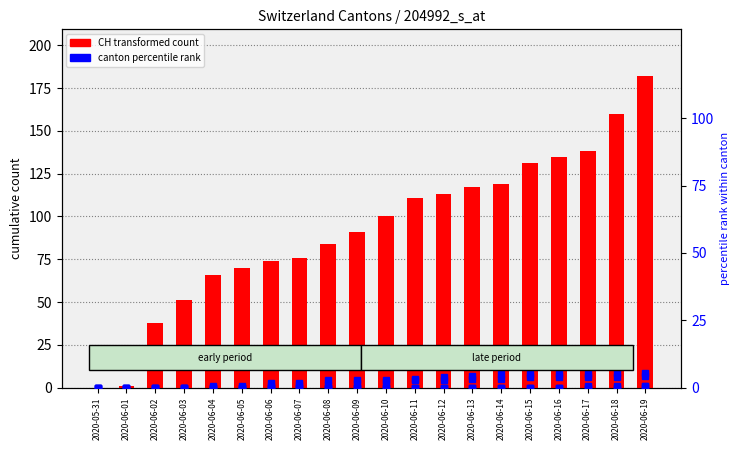

Which category has the lowest value across all series?

2020-05-31